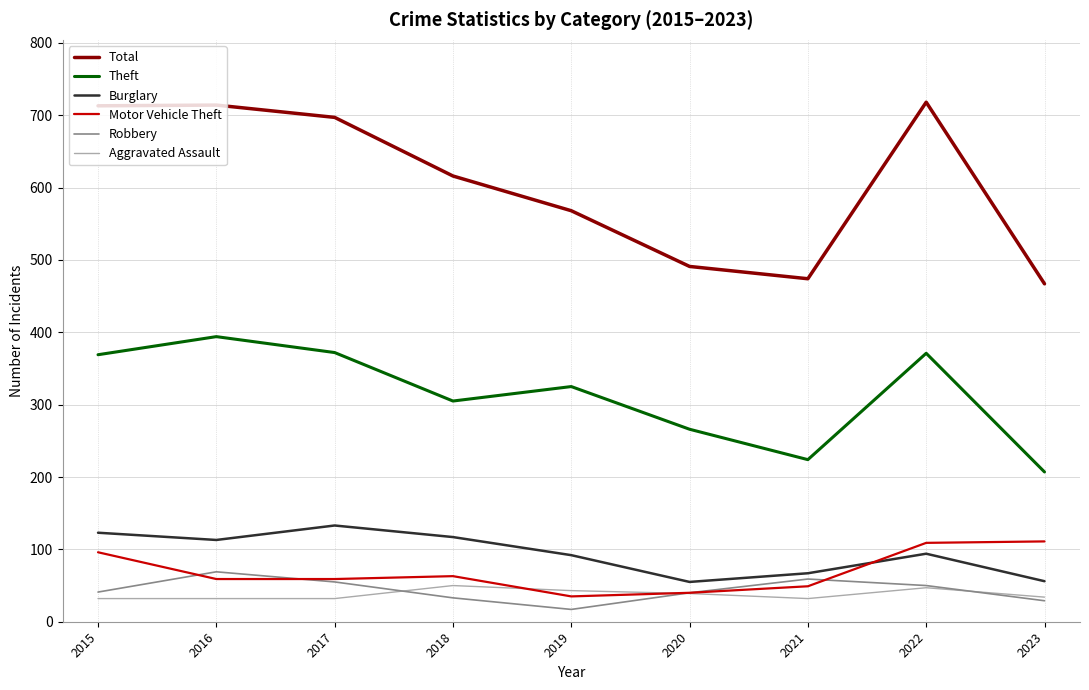

Does the chart display data point markers on the line(s)?

No